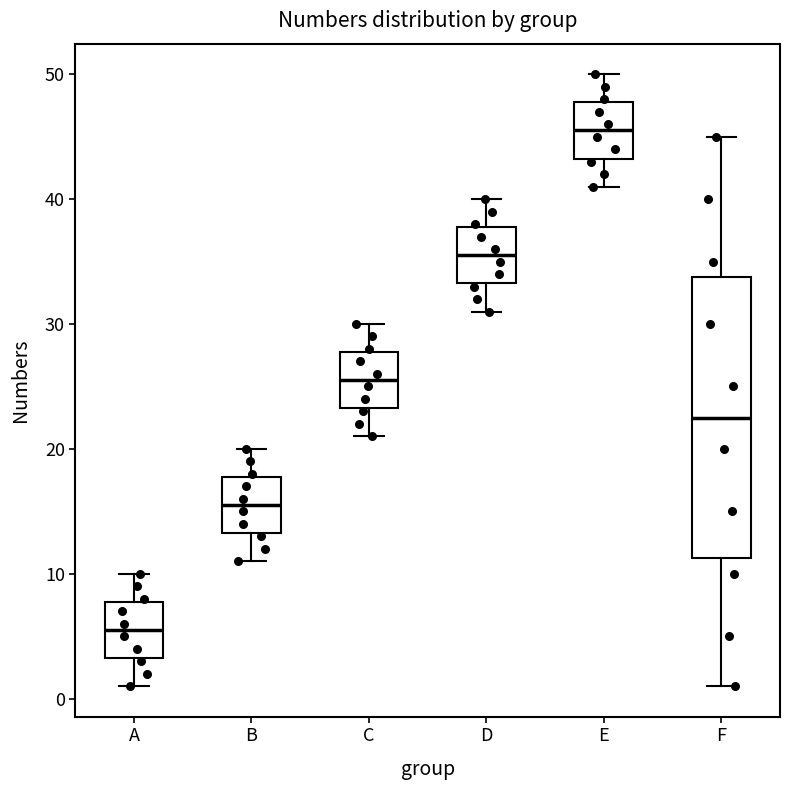

Reading left to right, transcribe this box plot: for each box, give where its median line is, the range the box spans, and where its two whiskers end, as read against the y-axis. The values are not printed on the chart, so give them approximately, as read against the axis.

A: median 6, box 3 to 8, whiskers 1 to 10
B: median 16, box 13 to 18, whiskers 11 to 20
C: median 26, box 23 to 28, whiskers 21 to 30
D: median 36, box 33 to 38, whiskers 31 to 40
E: median 46, box 43 to 48, whiskers 41 to 50
F: median 23, box 11 to 34, whiskers 1 to 45